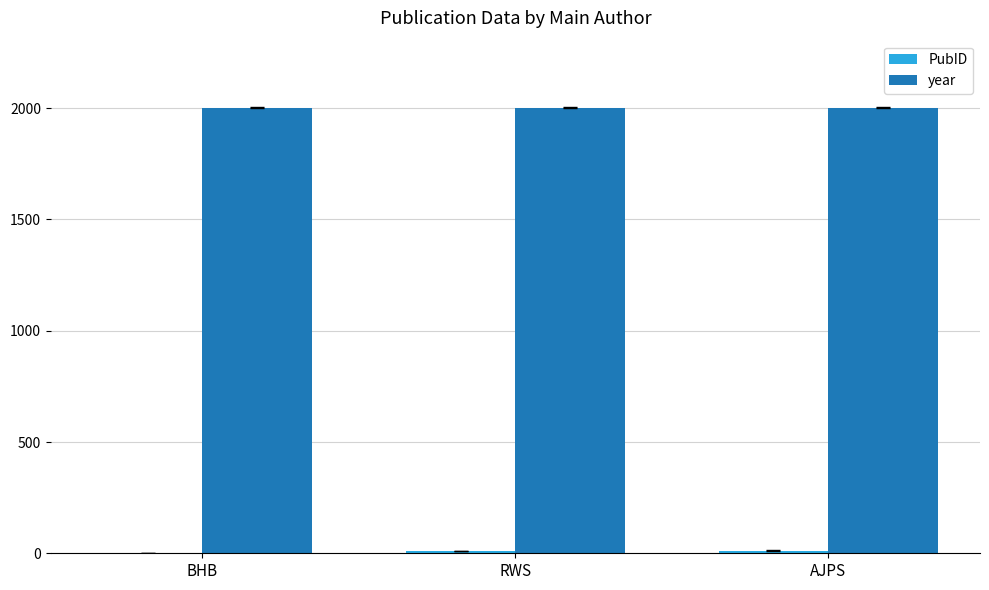

What is the sum of all year values?

6009